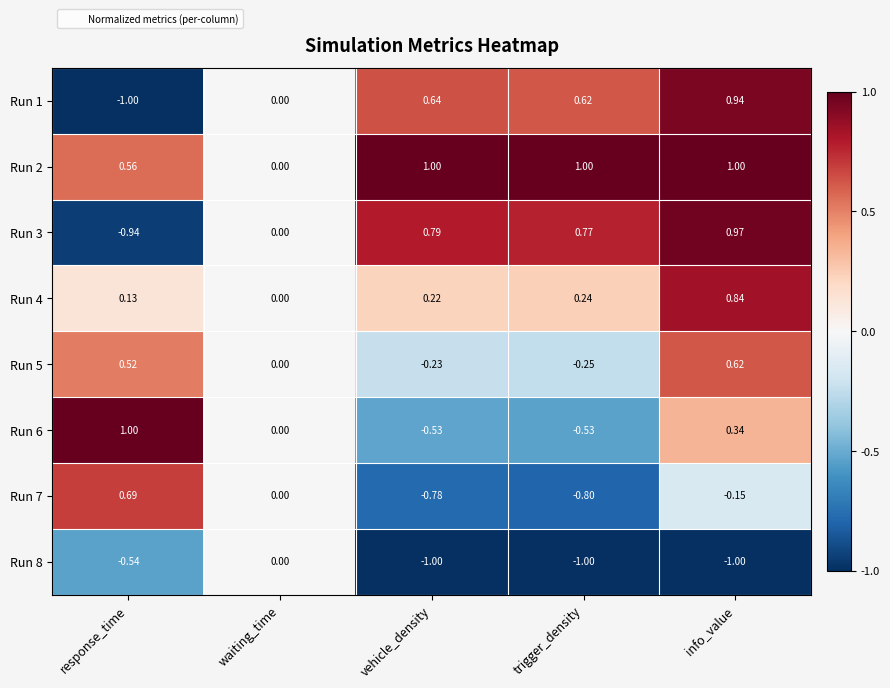

At which category is the sum across all series the highest?

info_value